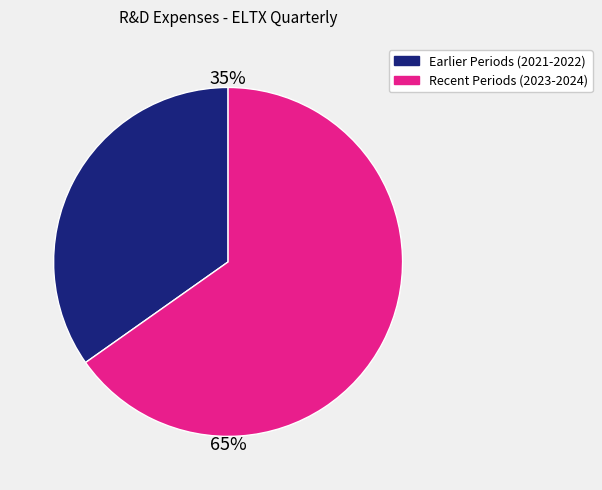

To the nearest percent, what is the difference between the largest and smallest slice percentages?

30%